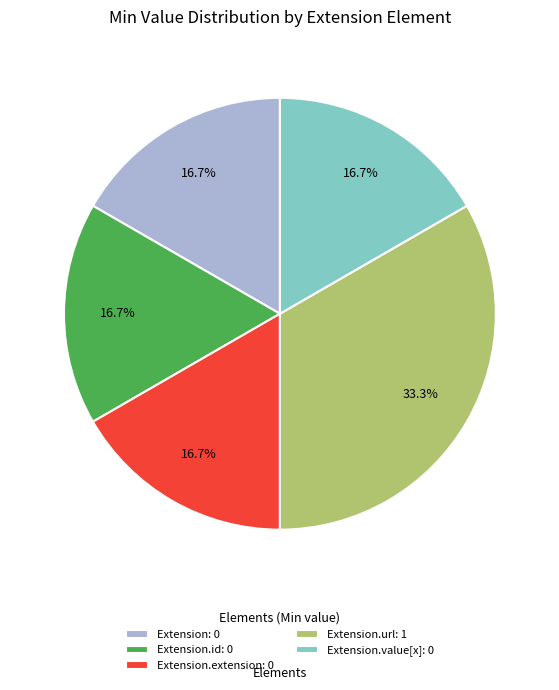

Count the number of slices in the pie.

5